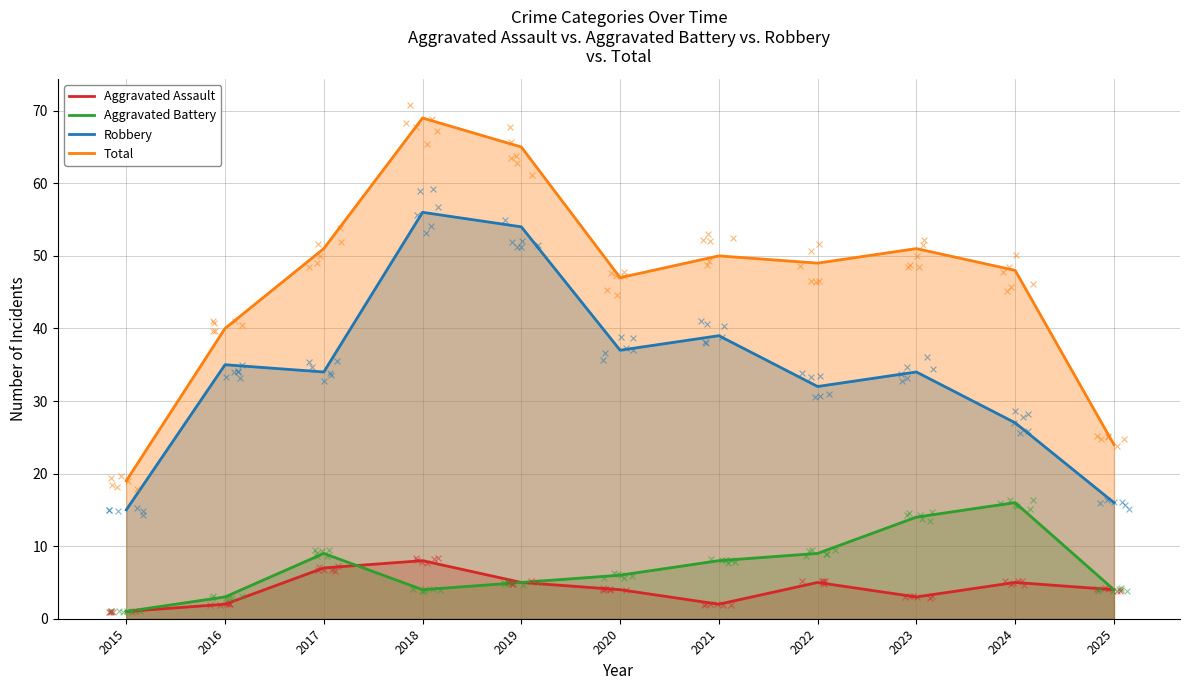

Which series reaches the maximum Y coordinate?

Total